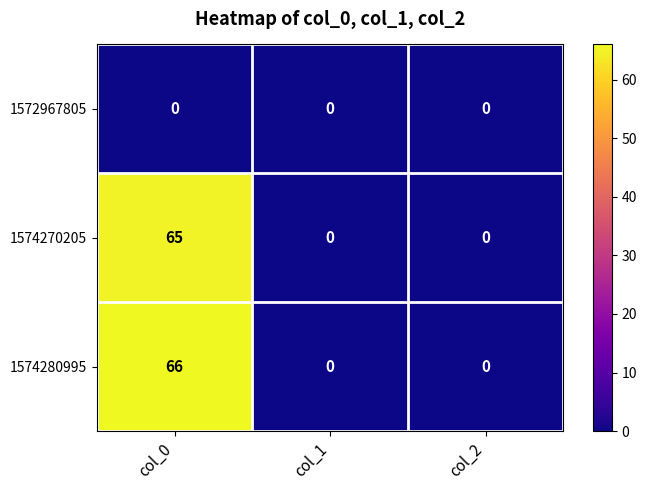

Reading left to right, extract all data points from this chart.

1572967805: 0	0	0
1574270205: 65	0	0
1574280995: 66	0	0